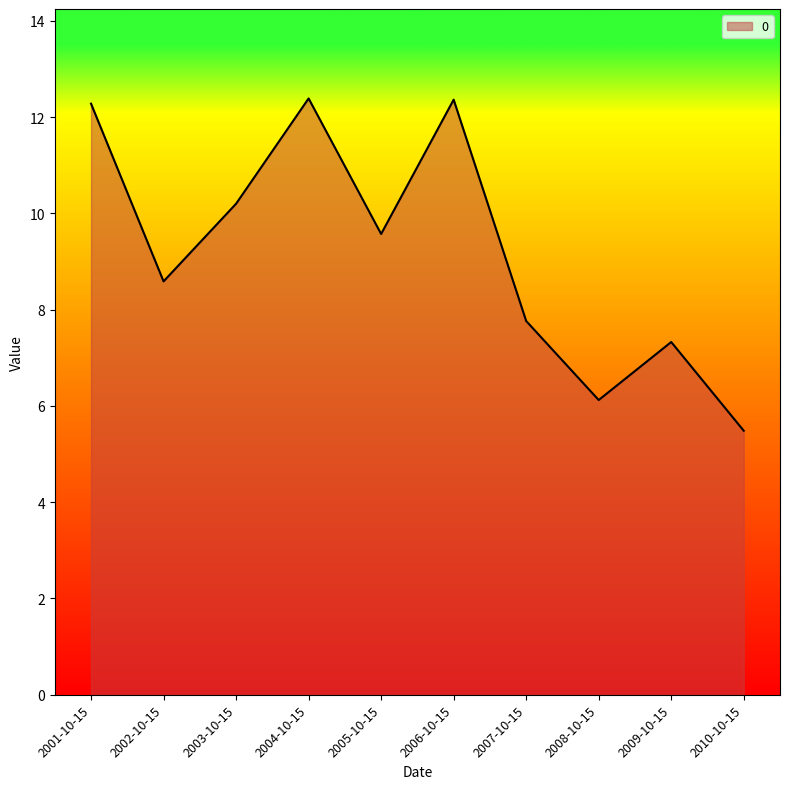

At which category does the chart reach its minimum across all series?

2010-10-15